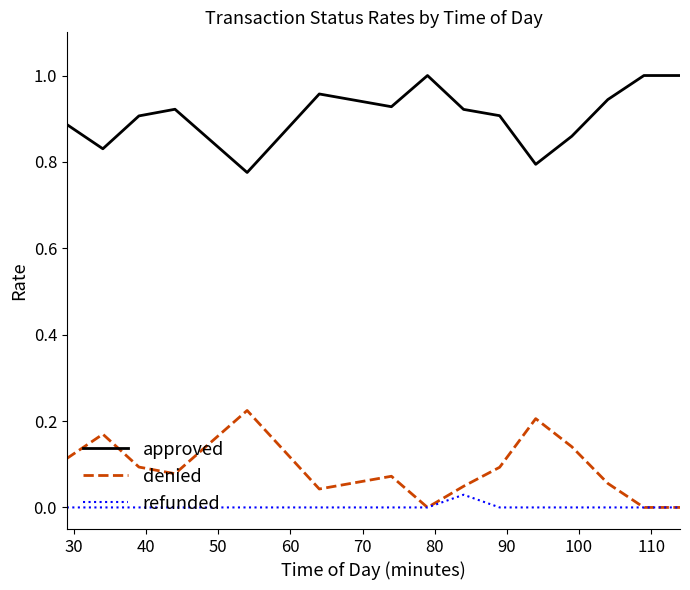

How many interior local peaks does the denied series have?

4